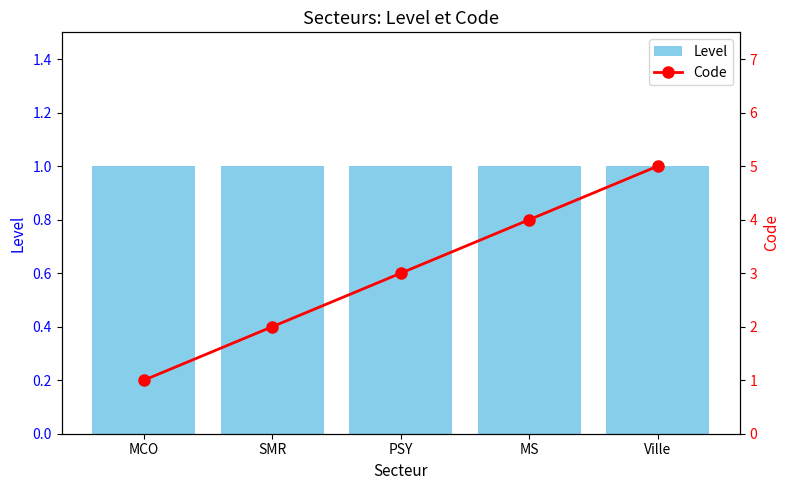

What is the spread (max minus min) of values at Ville?

4